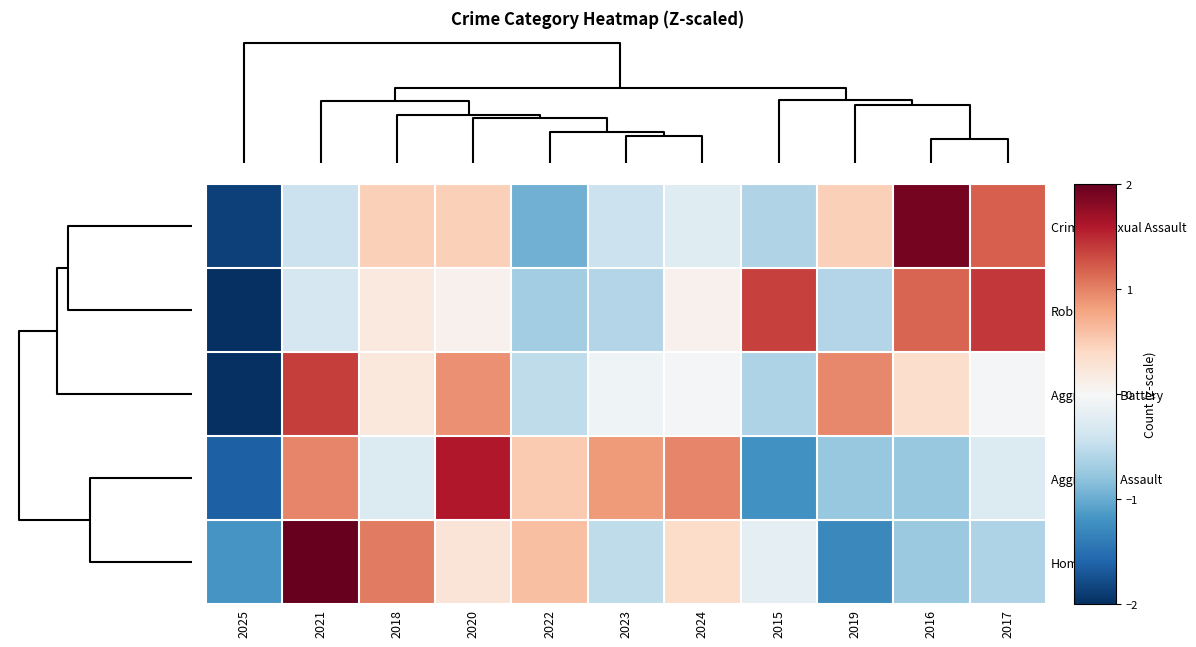

Which has a higher value, 2025 or 2024?

2024